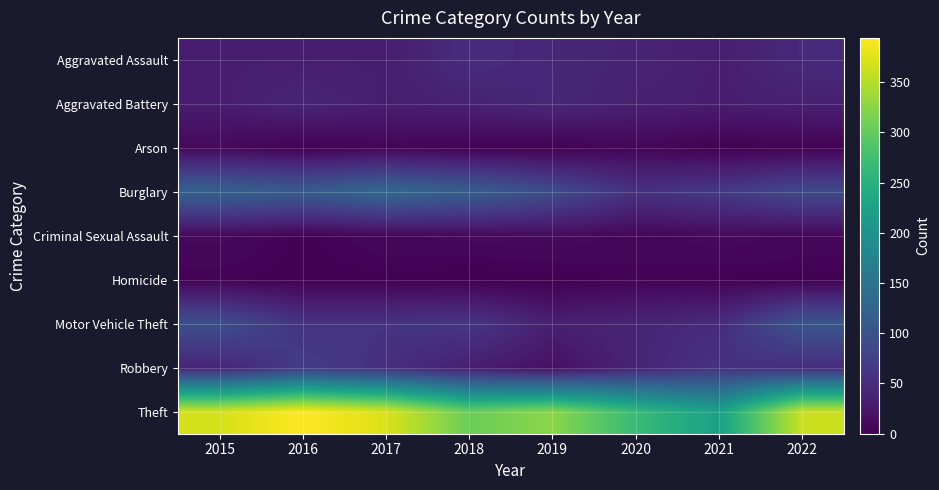

At which category does the chart reach its minimum across all series?

2021